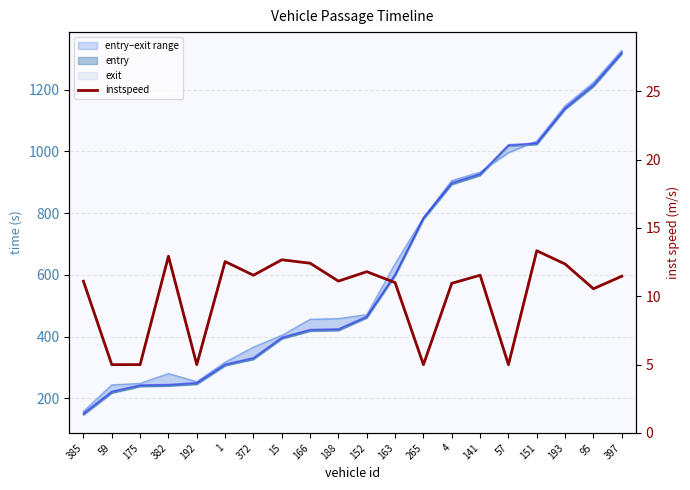

How many values are below 11?

7